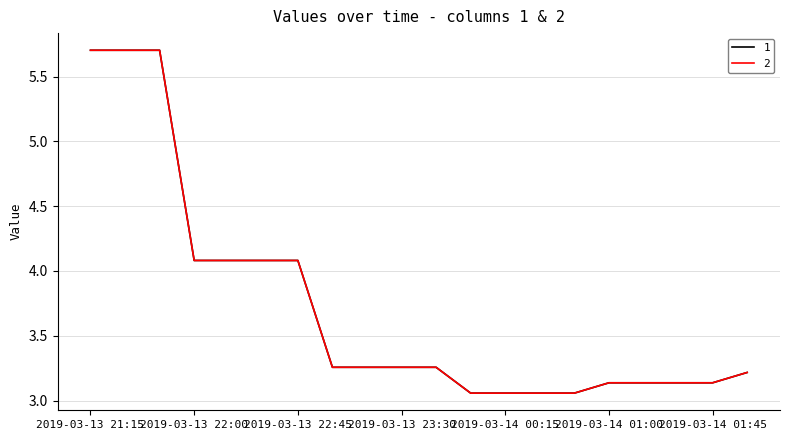

Does the chart display data point markers on the line(s)?

No